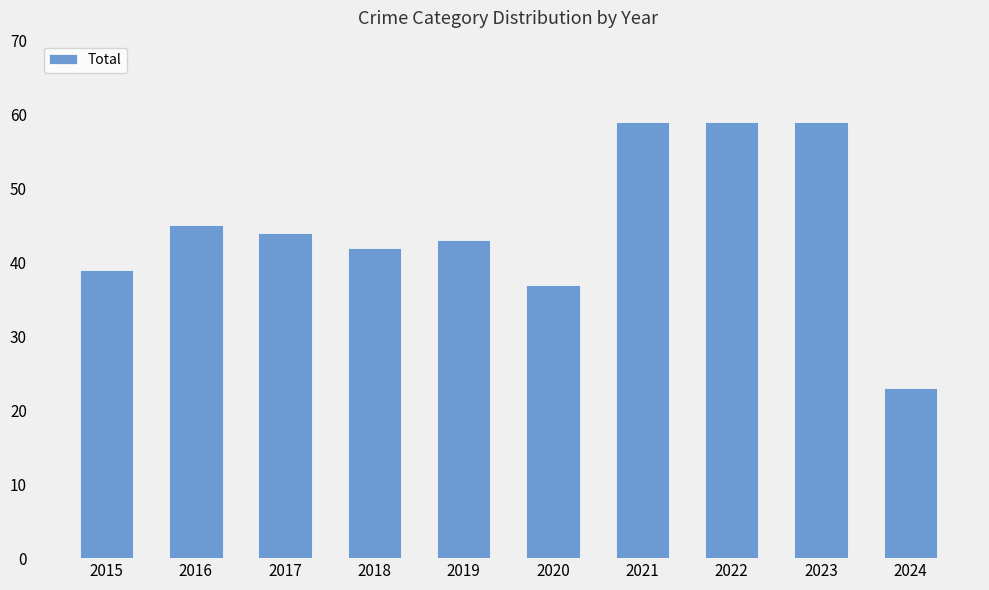

Where does the data first go above 44?

2016